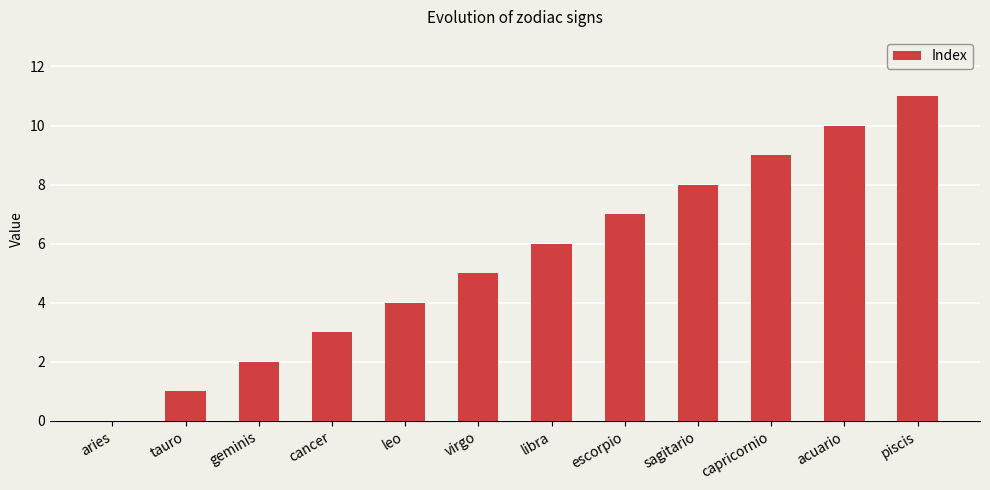

Which category has the highest value across all series?

piscis